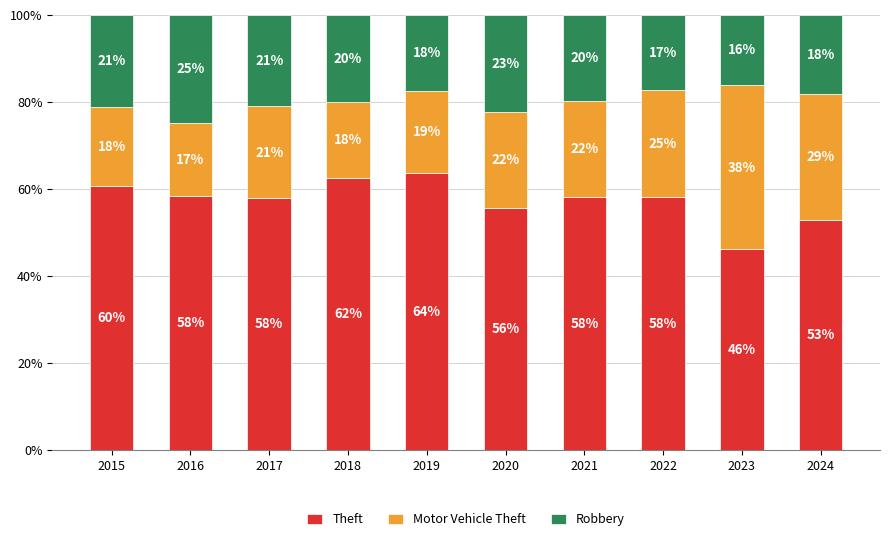

Does the chart contain any negative values?

No